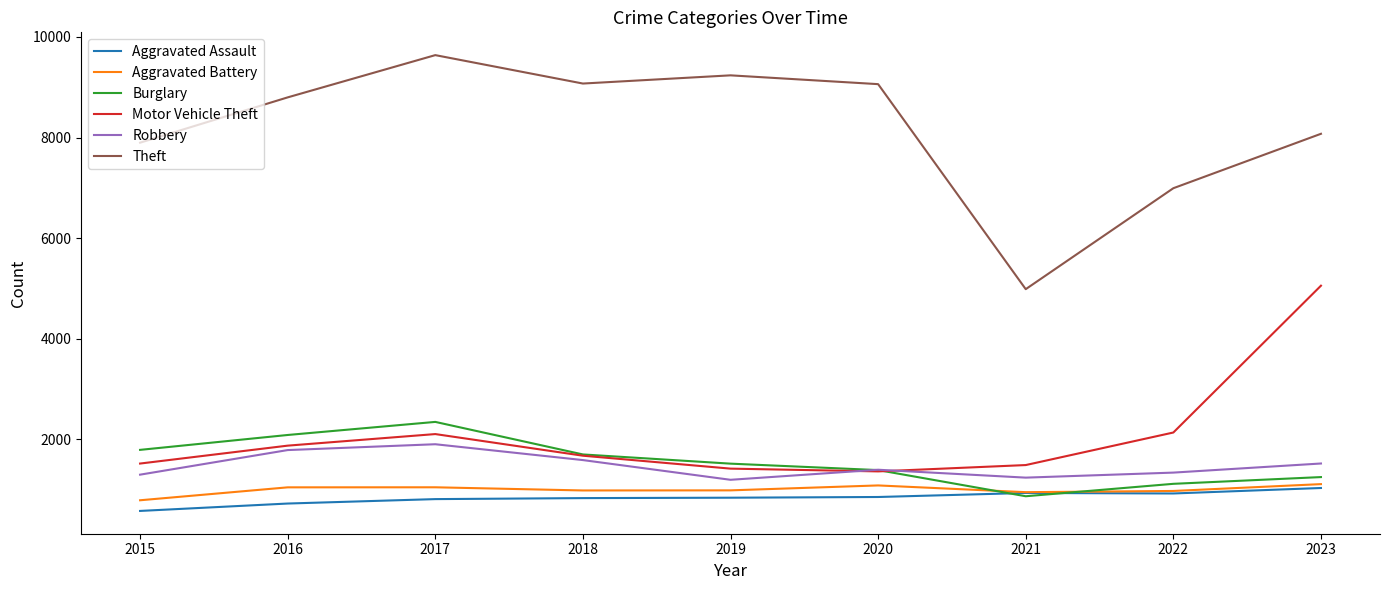

Is the value of Theft at 2016 greater than the value of Aggravated Assault at 2022?

Yes